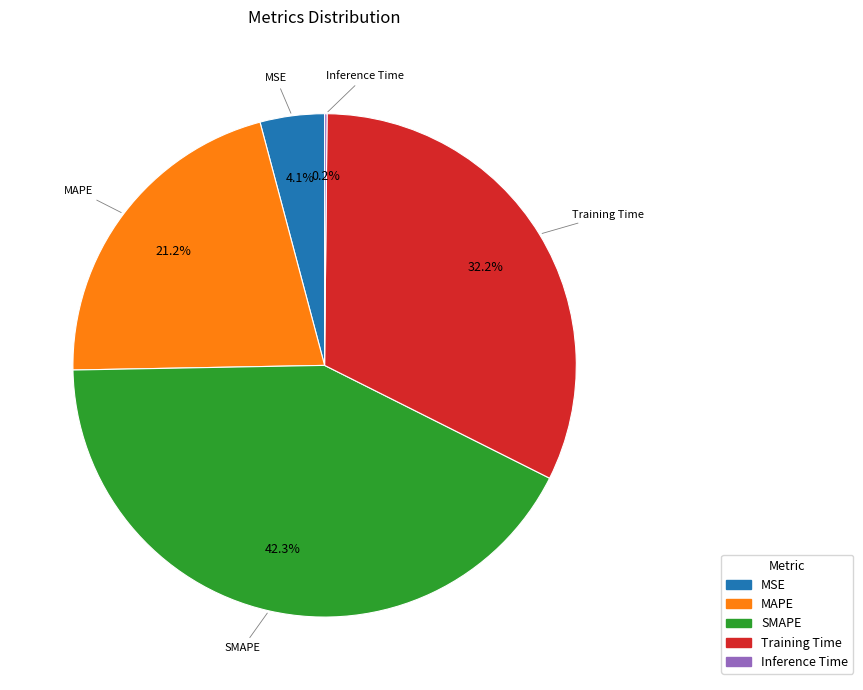

What percentage is the MSE slice, to the nearest percent?

4%